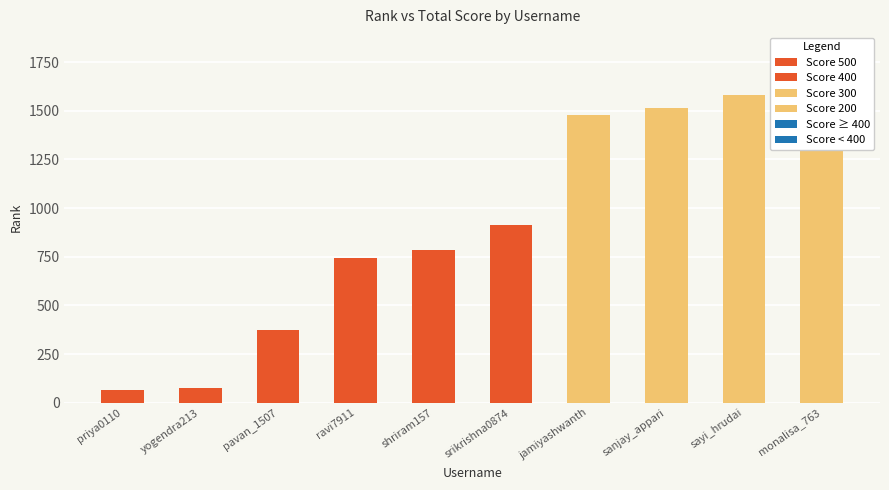

What position from the left is sayi_hrudai?

9